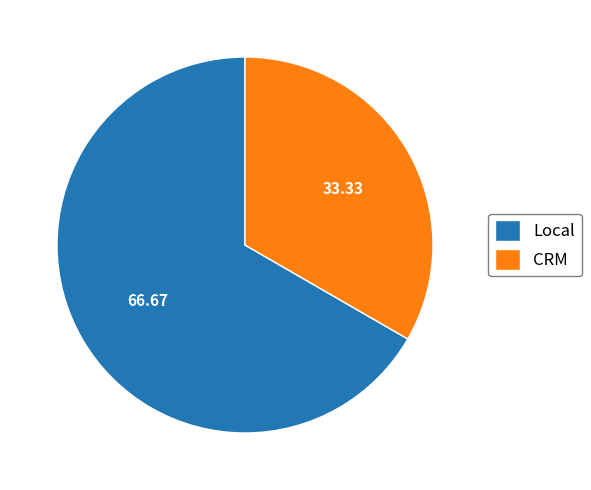

What is the ratio of the value at Local to the value at CRM?

2.0